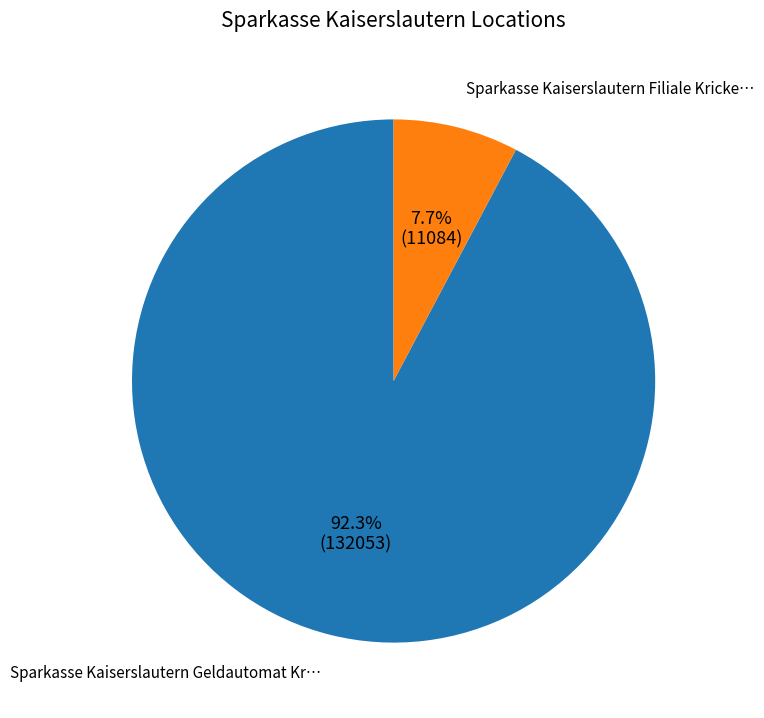

To the nearest percent, what is the combined percentage of Sparkasse Kaiserslautern Geldautomat and Sparkasse Kaiserslautern Filiale?

100%